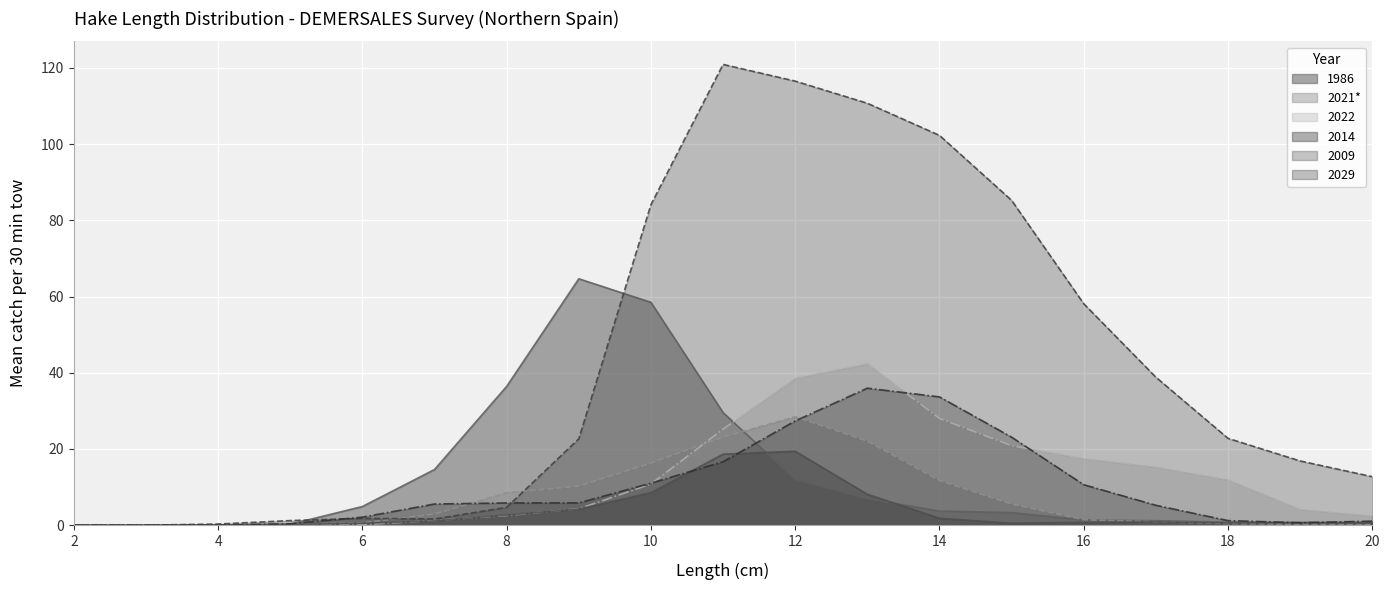

Between 4 and 20, which is larger?

20